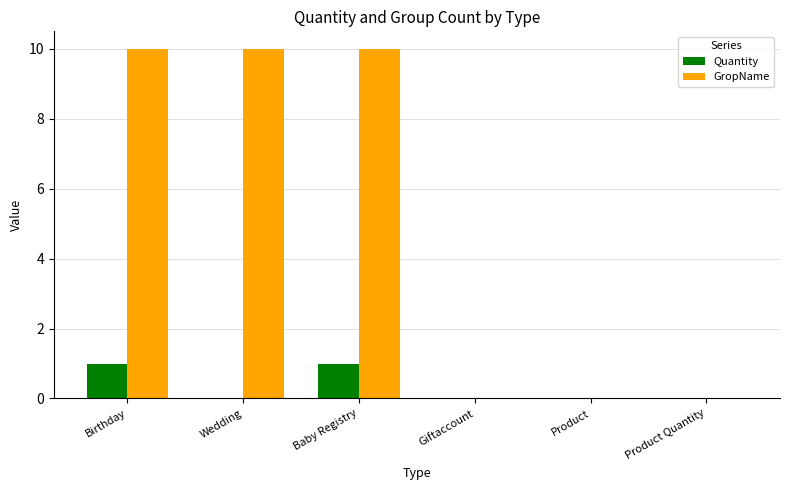

What is the total value across all series at Baby Registry?

11